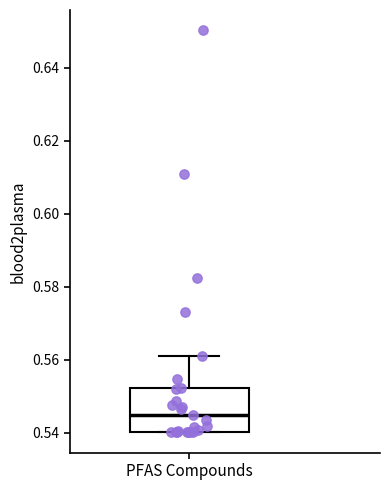

Where is the upper edge of the box for PFAS Compounds on the y-axis? The values are not printed on the chart, so give them approximately, as read against the axis.

0.552